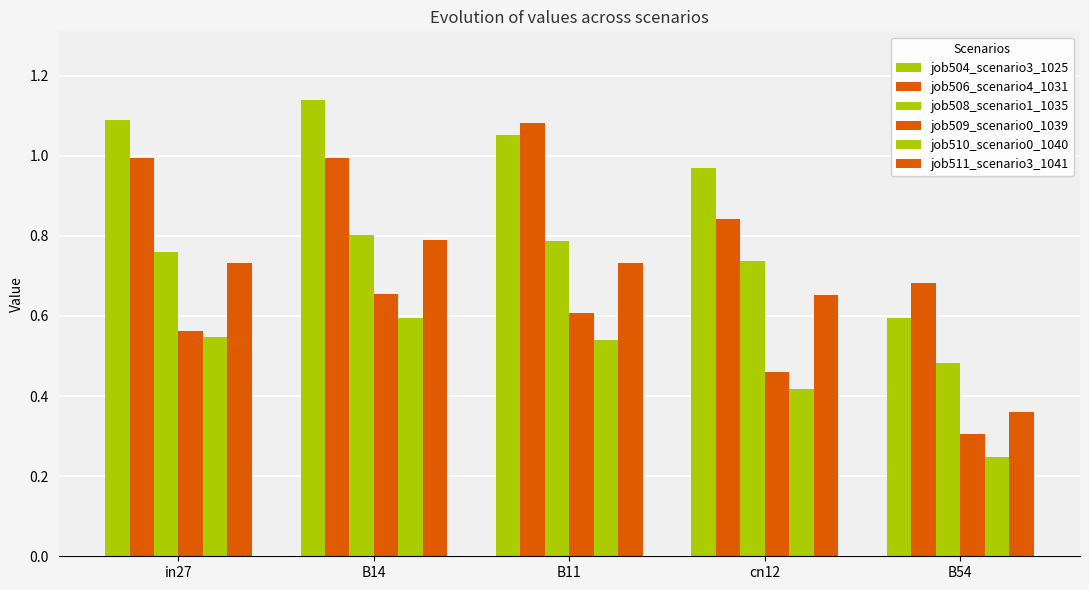

Read the job509_scenario0_1039 value at B11.

0.6